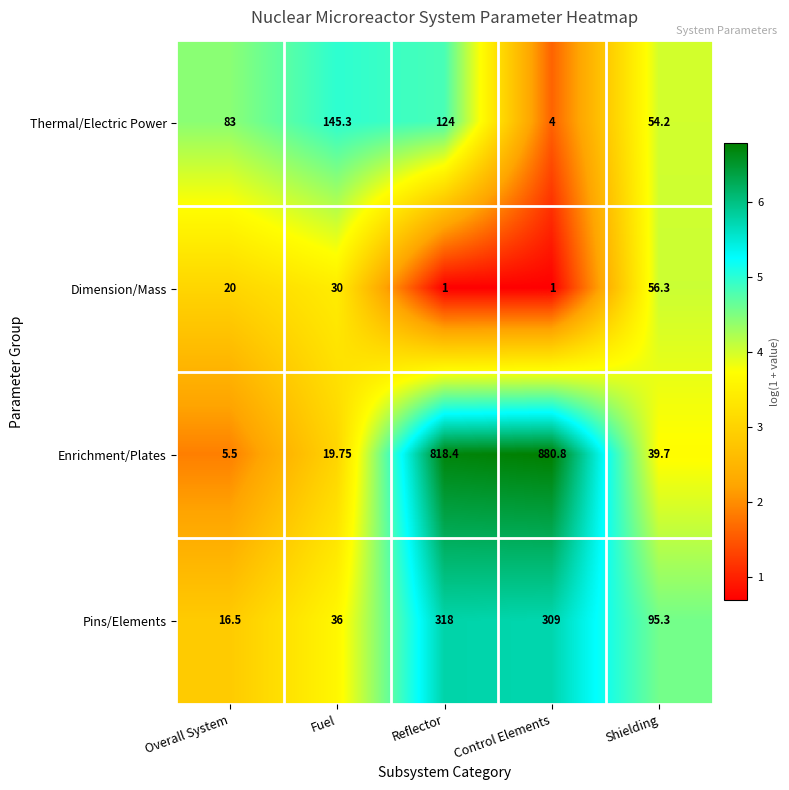

Where does the Enrichment/Plates series first go above 39?

Reflector